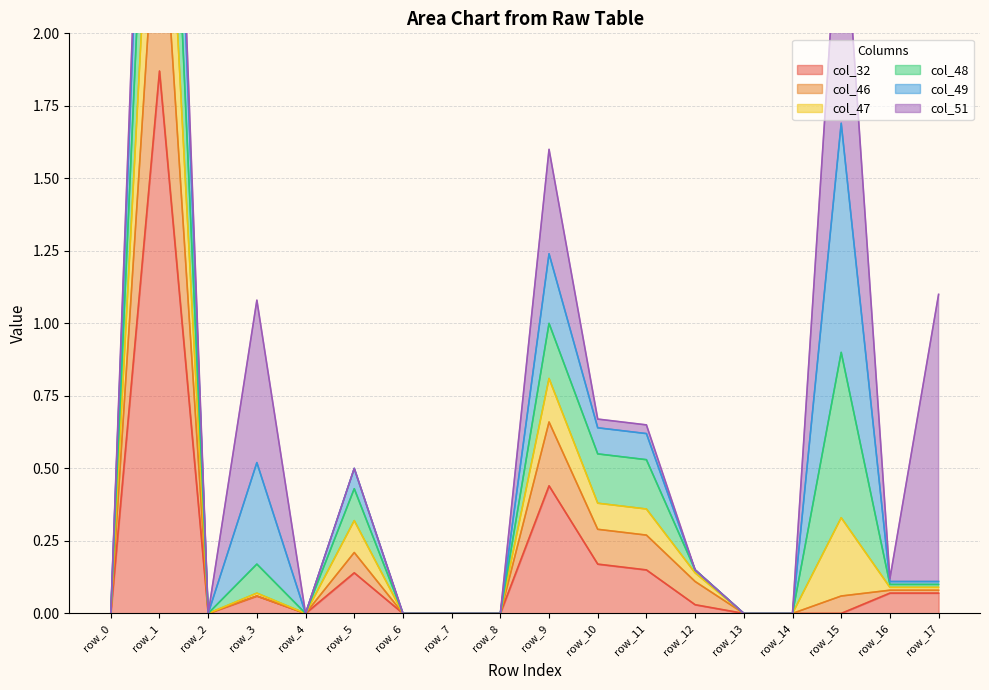

Which series has the widest spread of values?

col_47